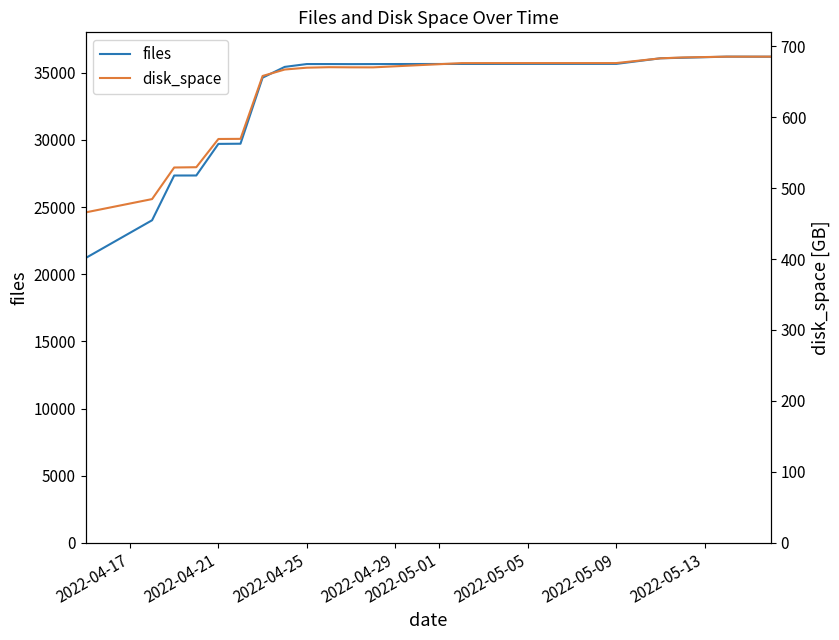

What is the highest value of the files series?

36207